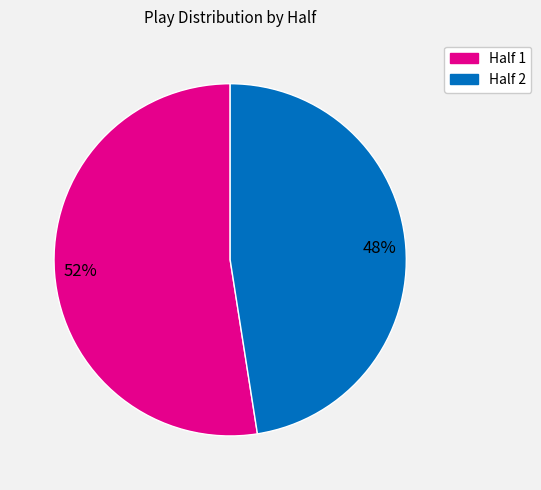

Which has a higher value, Half 1 or Half 2?

Half 1